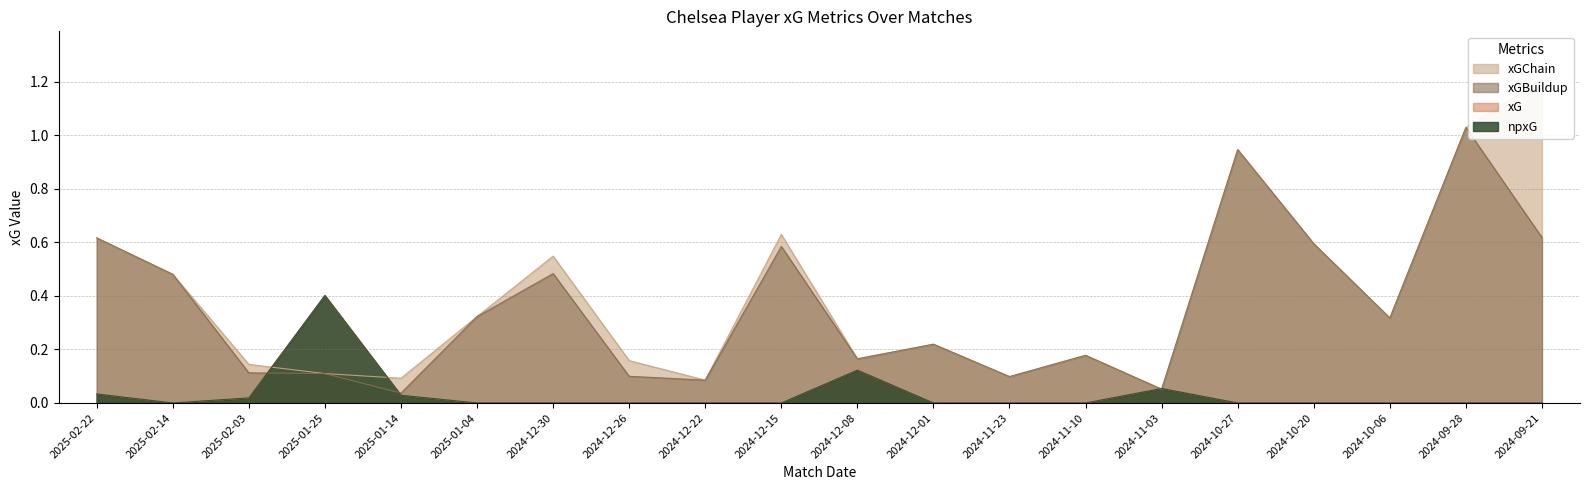

Which has a higher value, 2025-02-14 or 2025-02-03?

2025-02-14